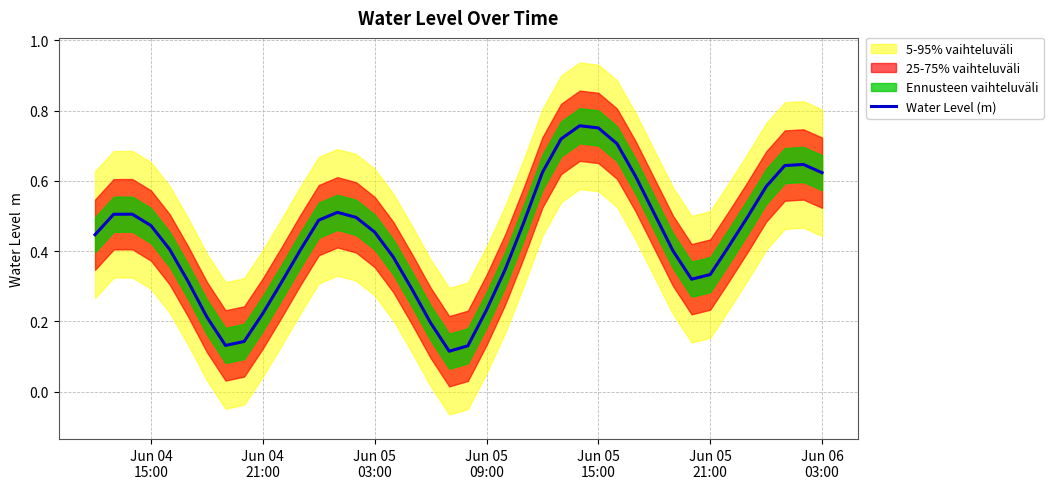

Count the values in the range 0 to 1.

40